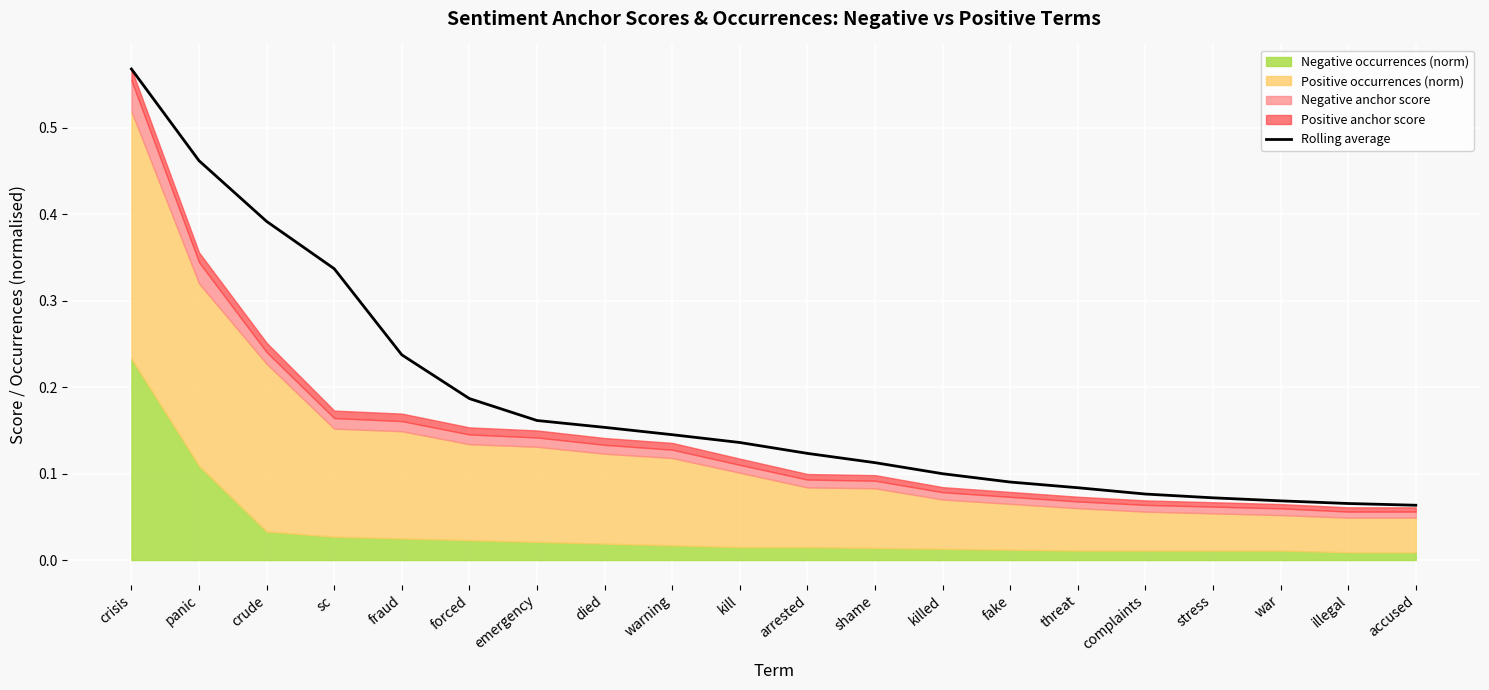

Which category has the highest value in the Rolling average series?

crisis